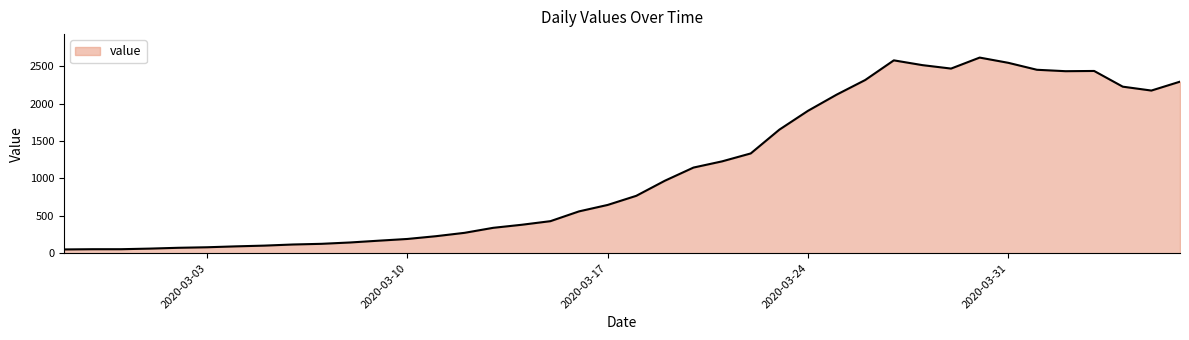

What is the difference between the maximum and minimum values?

2566